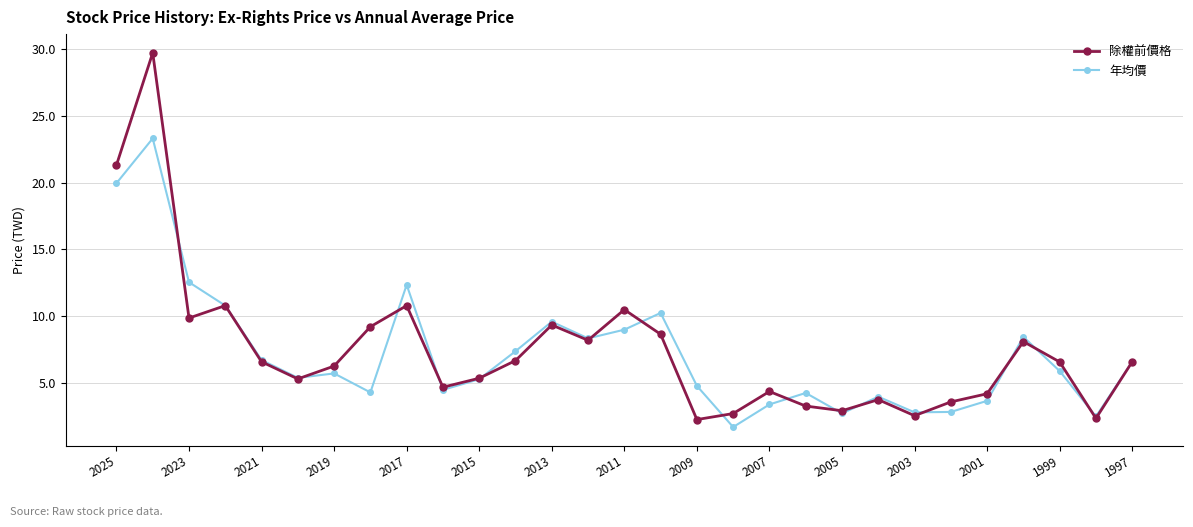

What is the greatest value displayed?

29.7